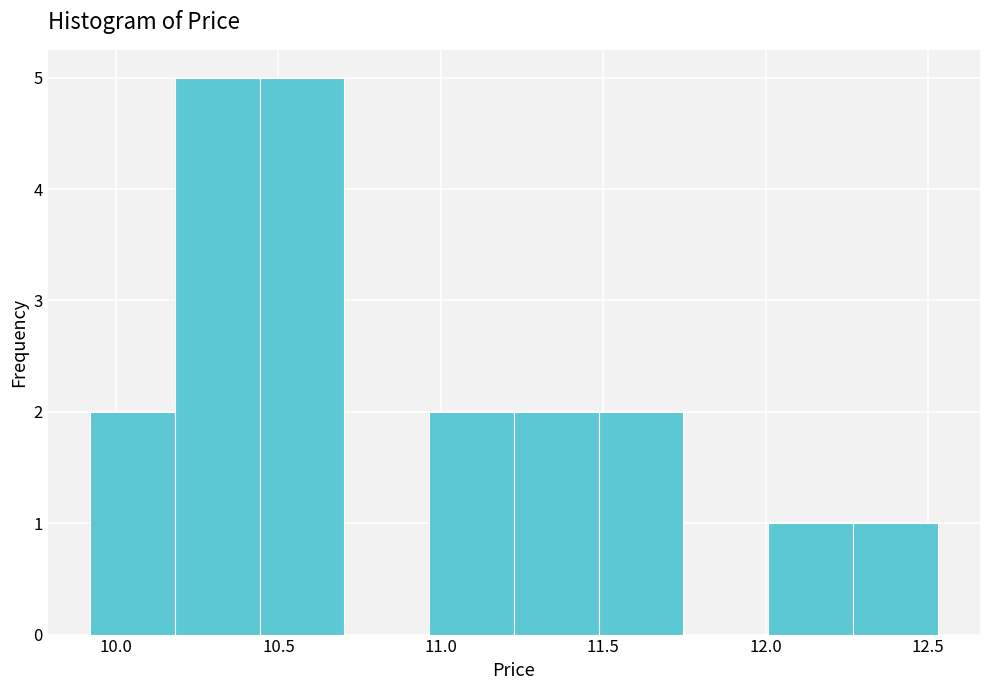

Reading left to right, transcribe this chart: for each bar, give the range it covers on the x-axis and its height. Neither the bar edges nor the heights are printed on the chart, so give them approximately, as read against the axes.

9.90 to 10.20: 2
10.20 to 10.45: 5
10.45 to 10.70: 5
10.70 to 10.95: 0
10.95 to 11.25: 2
11.25 to 11.50: 2
11.50 to 11.75: 2
11.75 to 12.00: 0
12.00 to 12.25: 1
12.25 to 12.55: 1